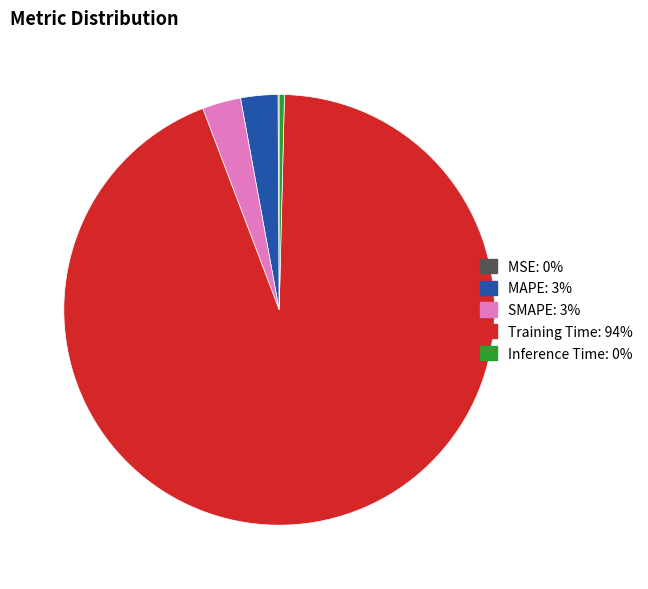

Which category accounts for the majority?

Training Time